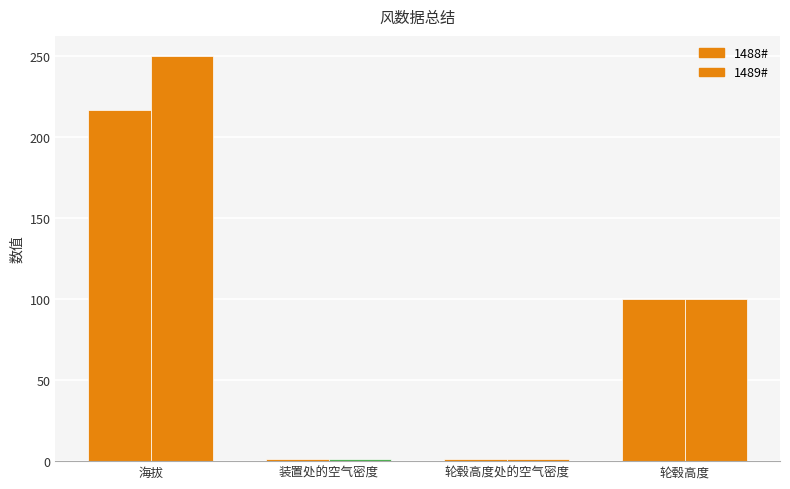

How many bars are there in each group?

2